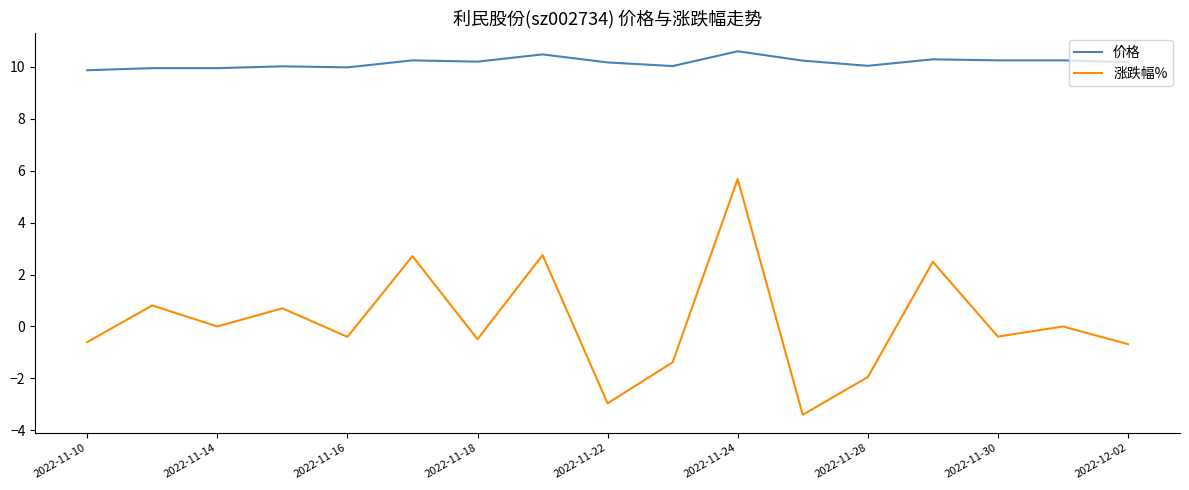

What is the greatest value displayed?

10.6